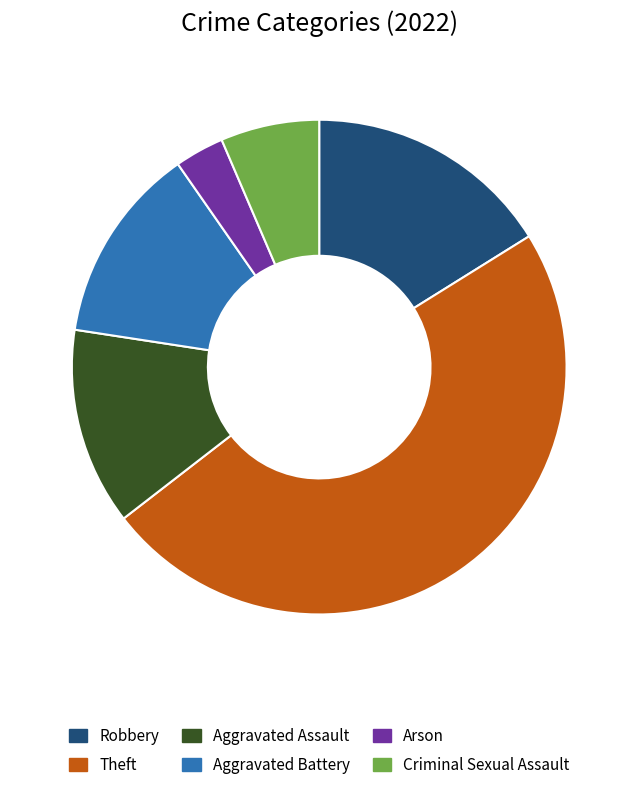

Is there any slice that represents more than half of the pie?

No